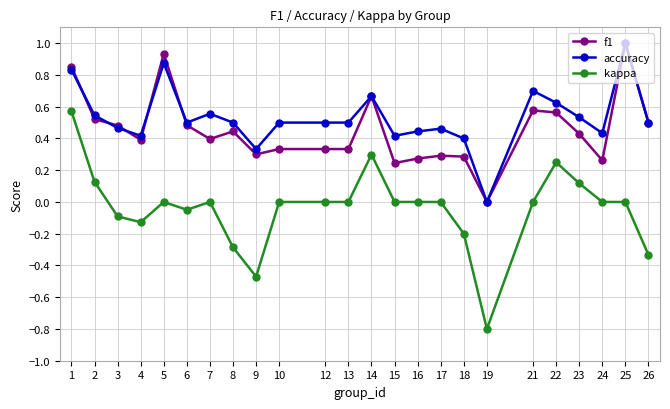

Does the chart display data point markers on the line(s)?

Yes